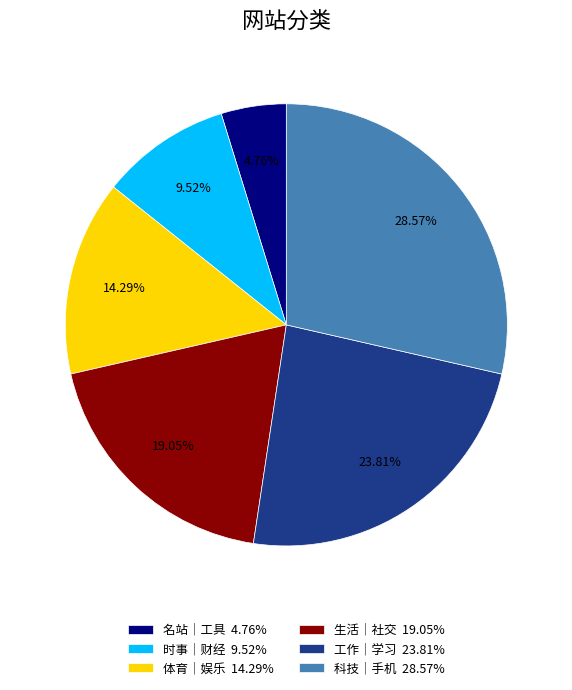

Is there a majority slice in this chart?

No